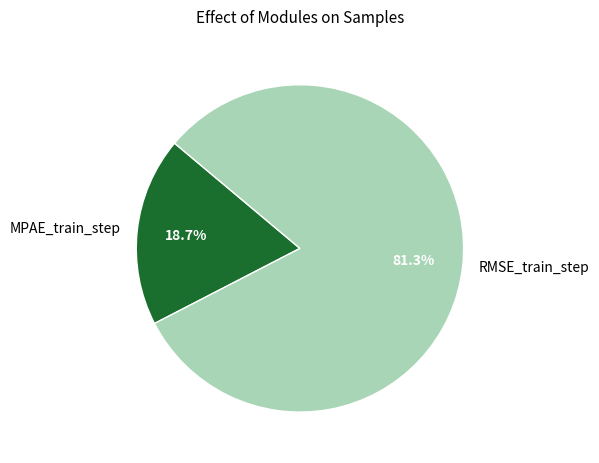

Which category has the smallest portion of the pie?

MPAE_train_step